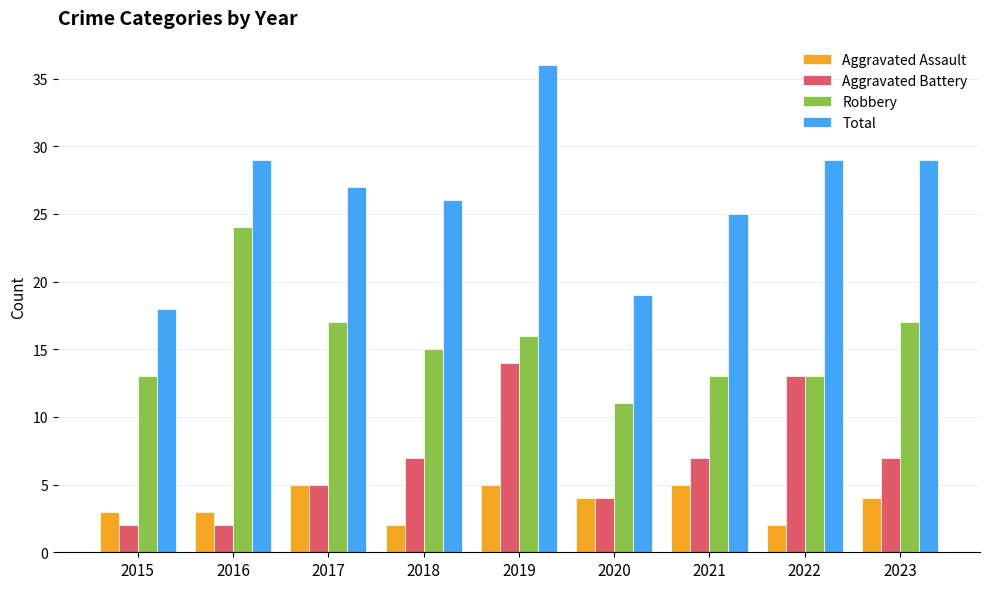

What is the total value across all series at 2021?

50